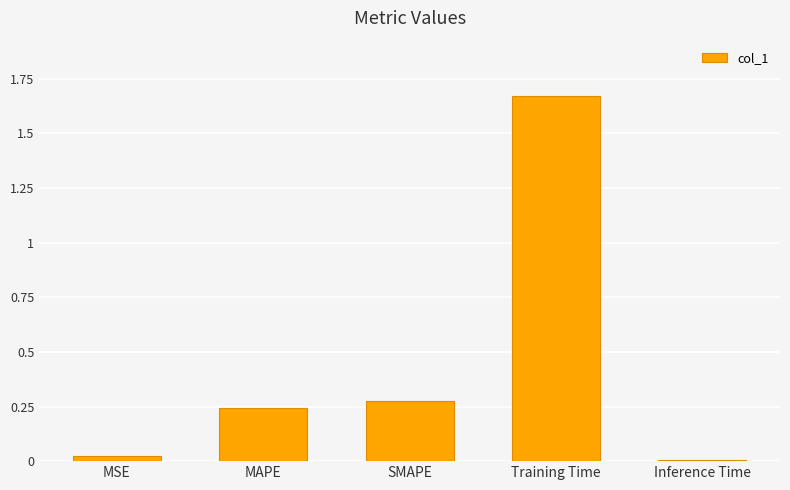

What is the difference between the maximum and second lowest values?

1.6